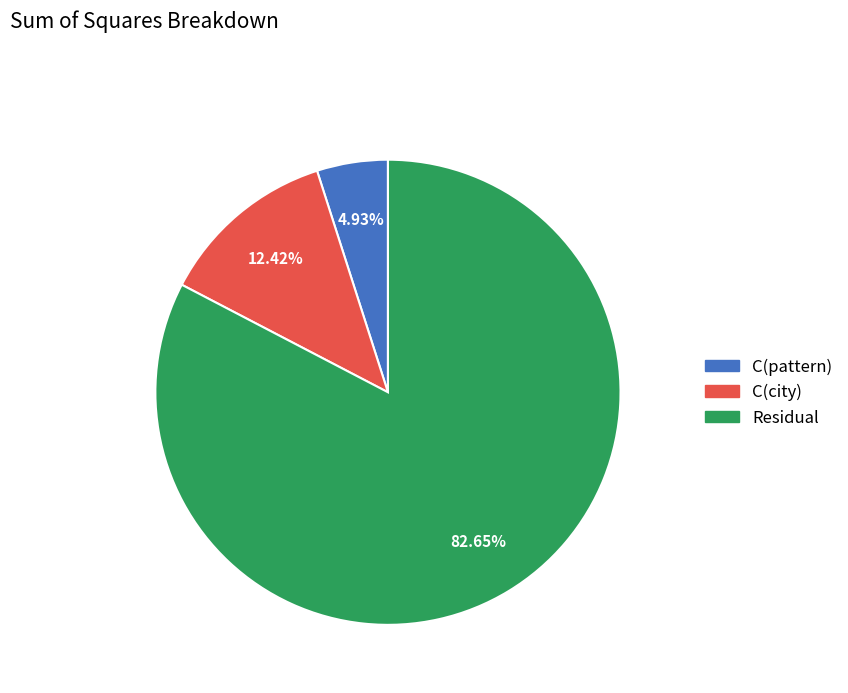

Which slice represents more than half of the pie?

Residual